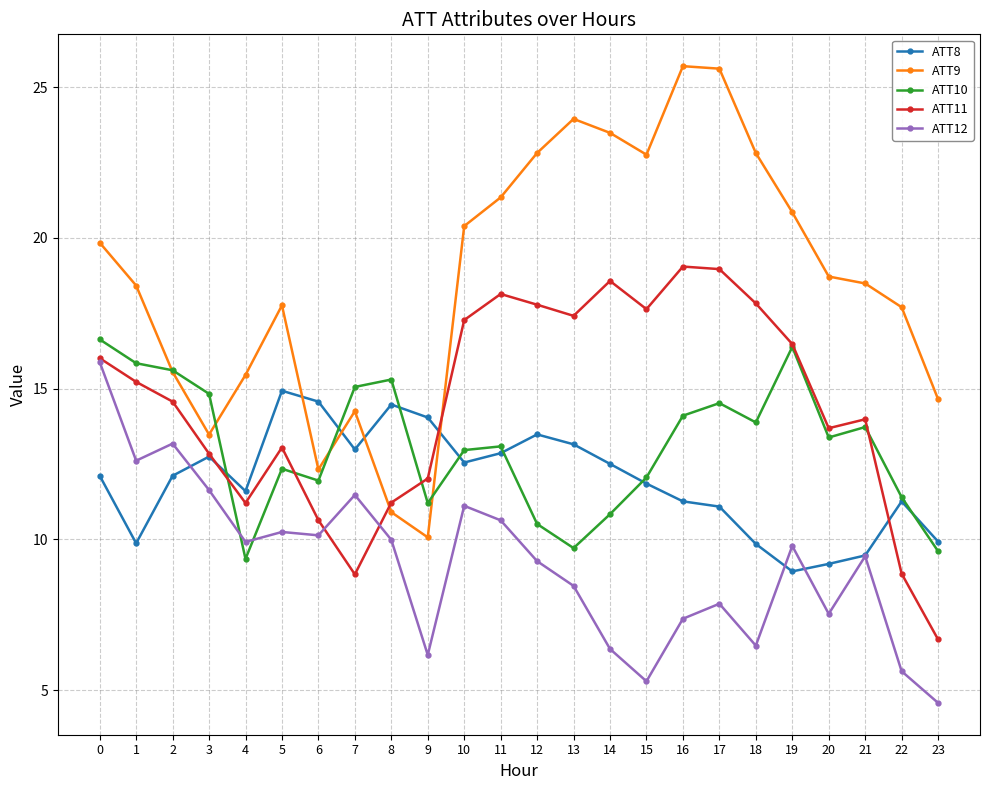

True or false: ATT12 and ATT11 cross at least once.

True